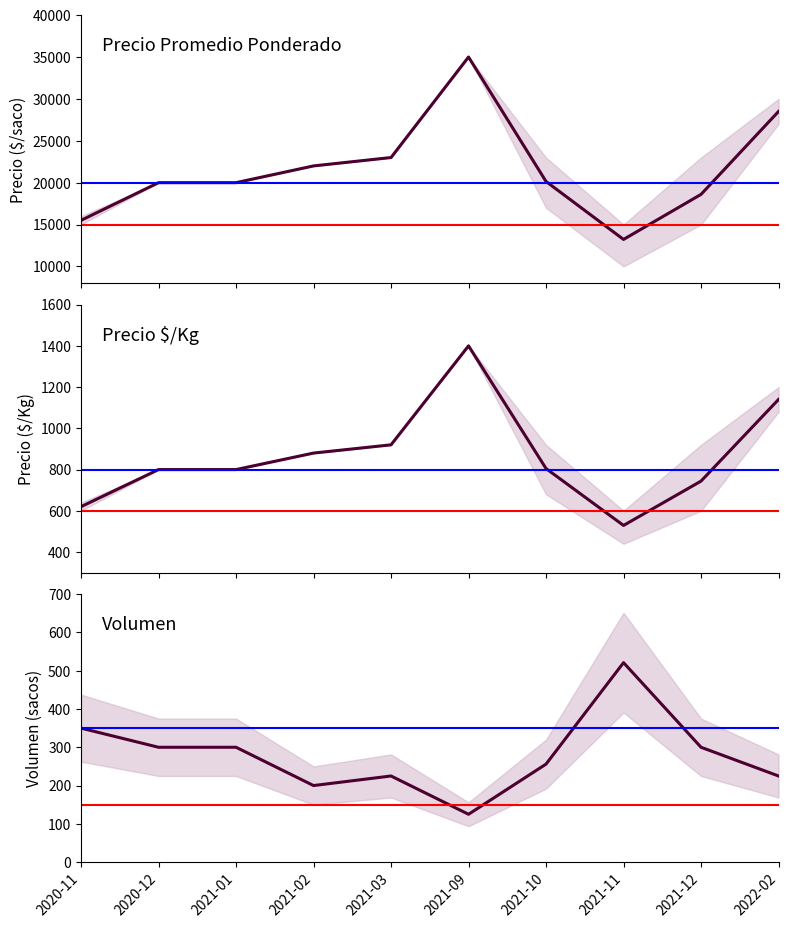

Rank the series at 2020-11 from lowest to highest value.

Volumen, Precio $/Kg, Precio promedio ponderado